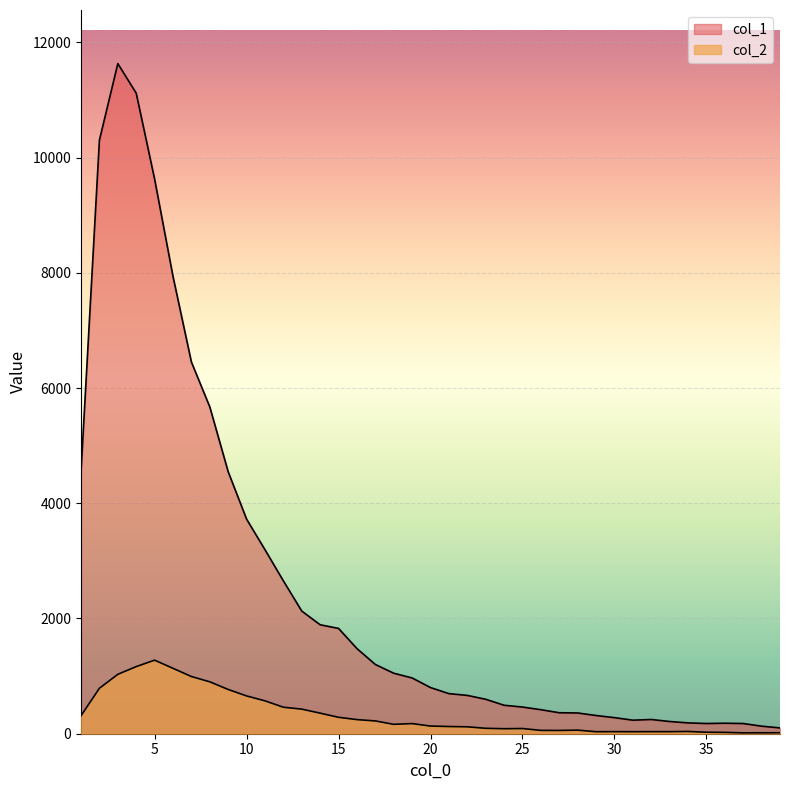

Reading right to left, what are all the values shown in this chart?

col_1: 101	131	177	182	177	188	212	247	235	279	316	360	364	417	463	494	598	665	696	801	968	1050	1202	1478	1828	1891	2129	2653	3194	3725	4547	5673	6452	7937	9627	11118	11631	10303	4554
col_2: 17	16	15	23	26	39	36	36	35	36	35	62	57	58	90	87	94	120	125	133	176	163	222	245	285	357	427	460	571	656	768	901	993	1135	1277	1165	1031	789	312